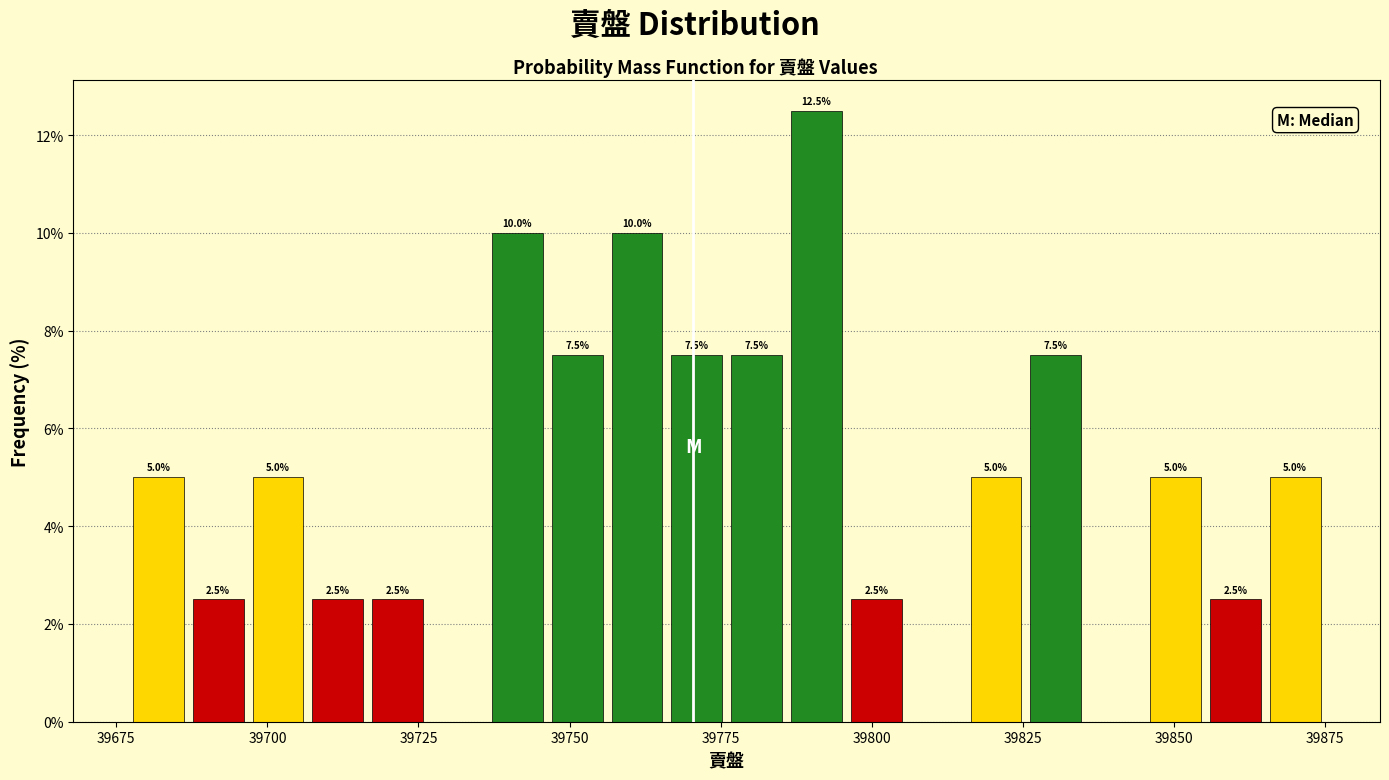

Around what value on the x-axis is the tallest bar? Give the approximate position of its centre, as read against the axis.

39790